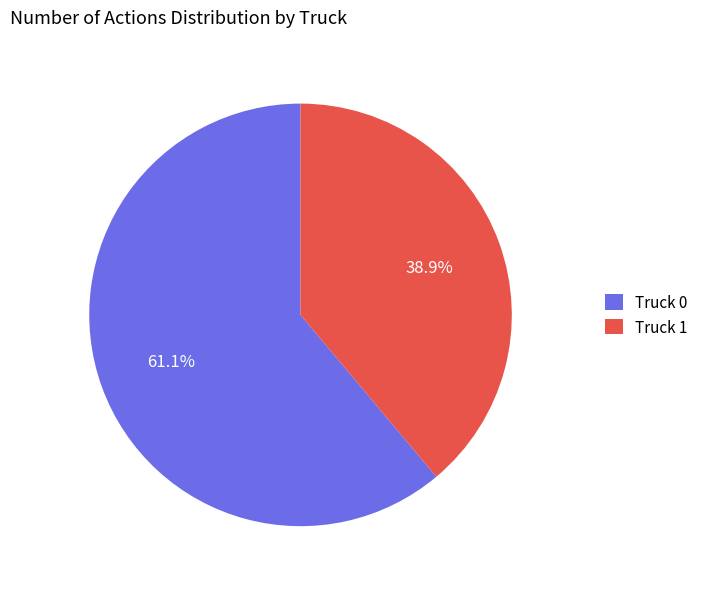

Which slice represents more than half of the pie?

Truck 0